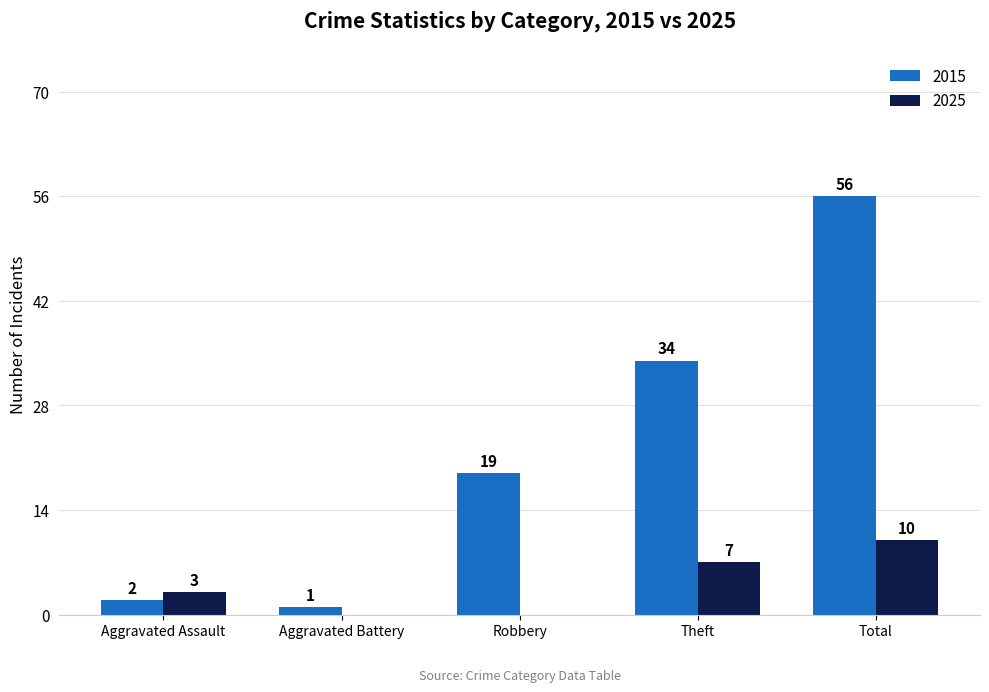

What is the total value across all series at Theft?

41